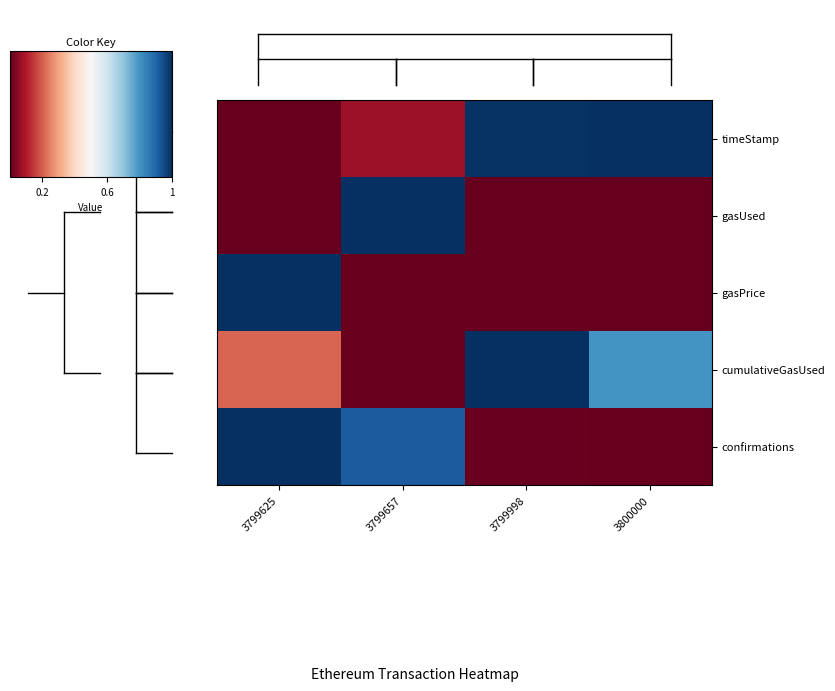

Between 3799998 and 3800000, which series saw the biggest shift?

cumulativeGasUsed